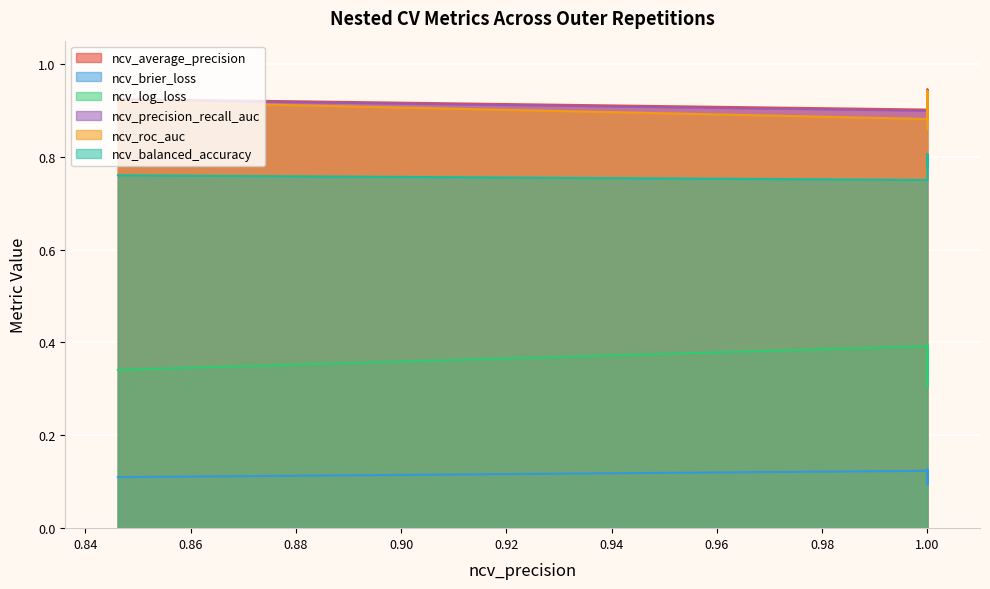

Reading left to right, list all the values displayed in this chart.

ncv_average_precision: 0.9	0.9	0.9	0.9	0.9	0.9	0.9	0.9	0.9	0.9
ncv_brier_loss: 0.1	0.1	0.1	0.1	0.1	0.1	0.1	0.1	0.1	0.1
ncv_log_loss: 0.4	0.3	0.4	0.3	0.3	0.3	0.4	0.3	0.4	0.4
ncv_precision_recall_auc: 0.9	0.9	0.9	0.9	0.9	0.9	0.9	0.9	0.9	0.9
ncv_roc_auc: 0.9	0.9	0.9	0.9	0.9	0.9	0.9	0.9	0.9	0.9
ncv_balanced_accuracy: 0.8	0.8	0.8	0.8	0.8	0.8	0.8	0.8	0.8	0.8